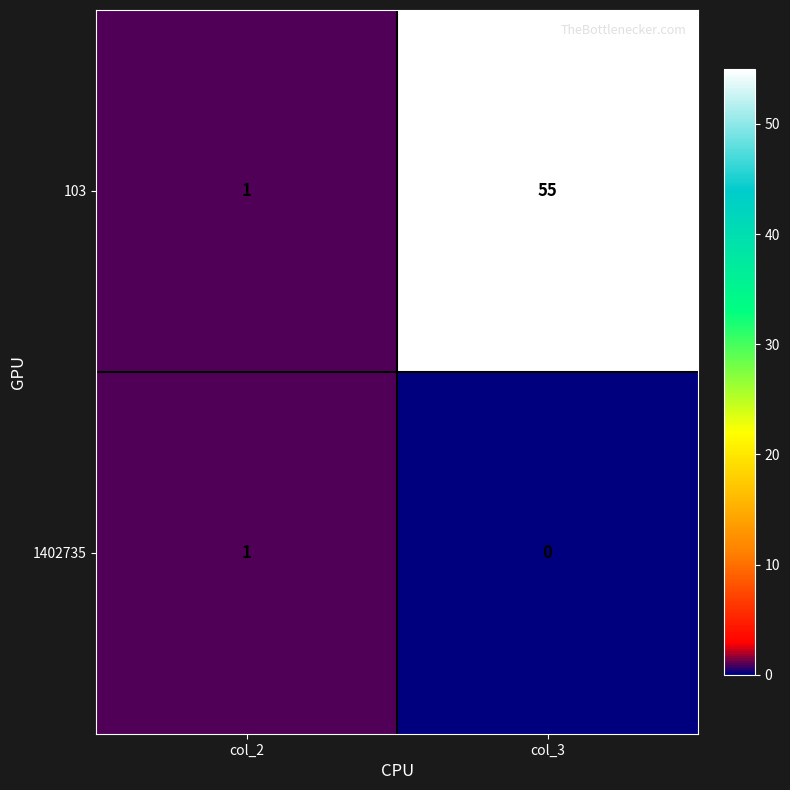

The 103 series shows 1 at col_2. True or false?

True